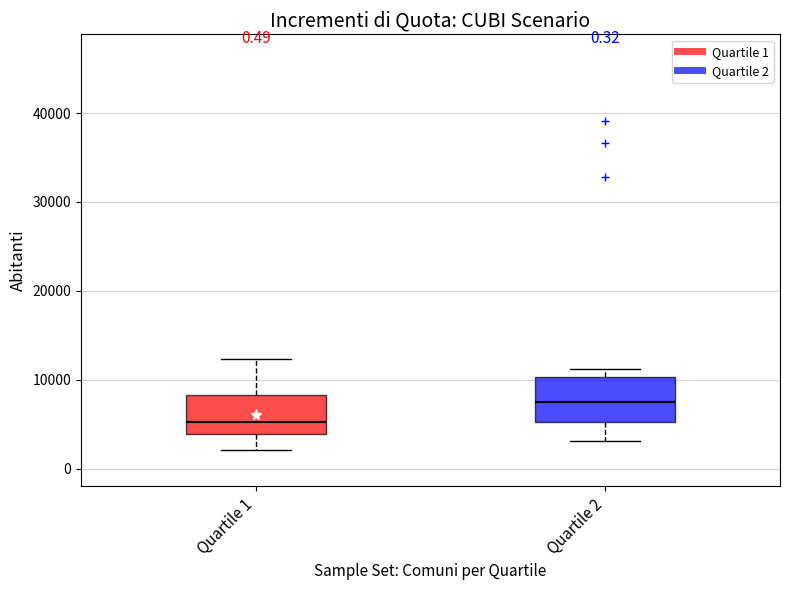

Where is the lower edge of the box for Quartile 2 on the y-axis? The values are not printed on the chart, so give them approximately, as read against the axis.

5000